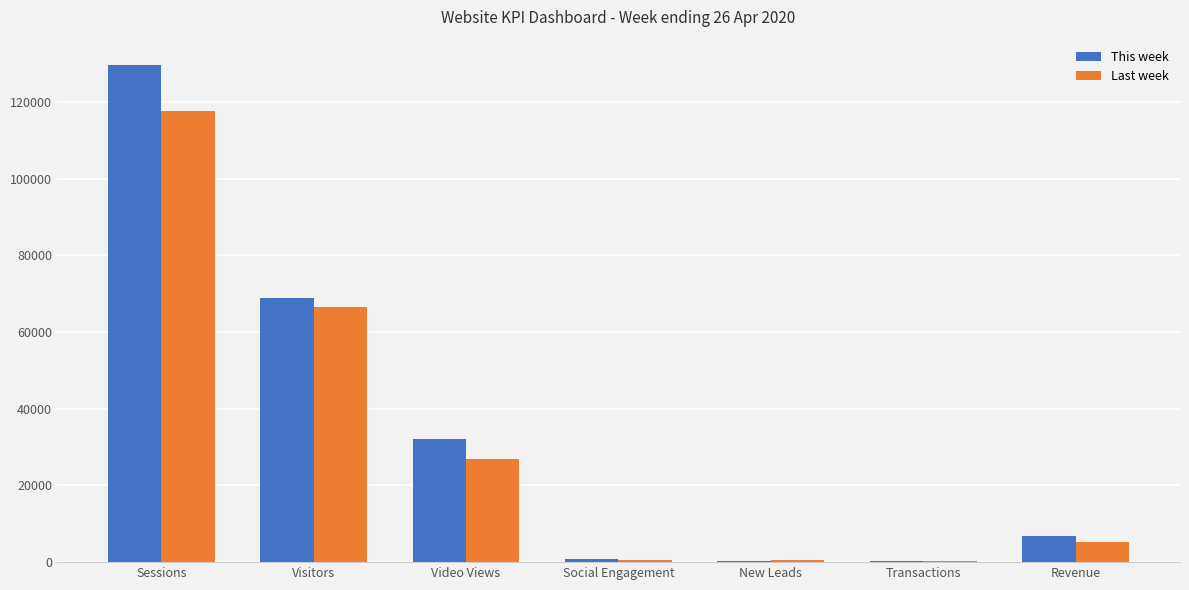

The Last week series shows 66536.0 at Visitors. True or false?

True